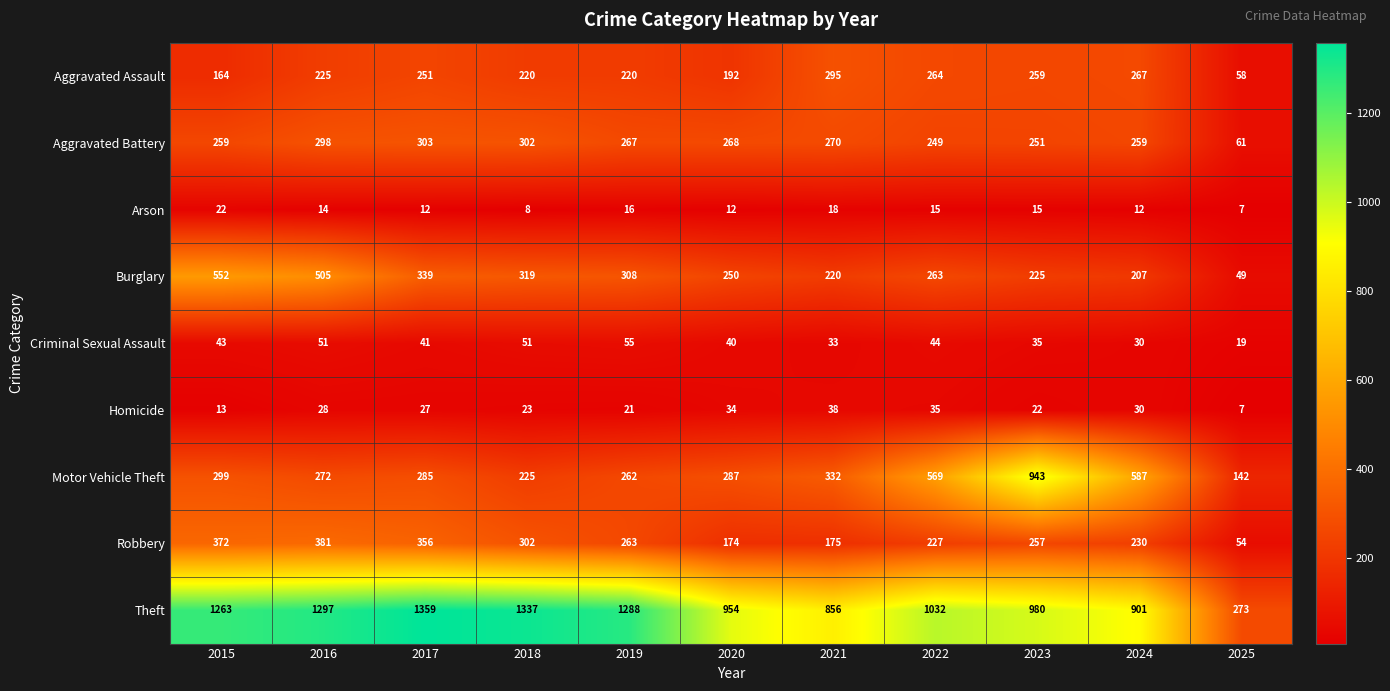

List the series in order of their peak value, highest first.

Theft, Motor Vehicle Theft, Burglary, Robbery, Aggravated Battery, Aggravated Assault, Criminal Sexual Assault, Homicide, Arson